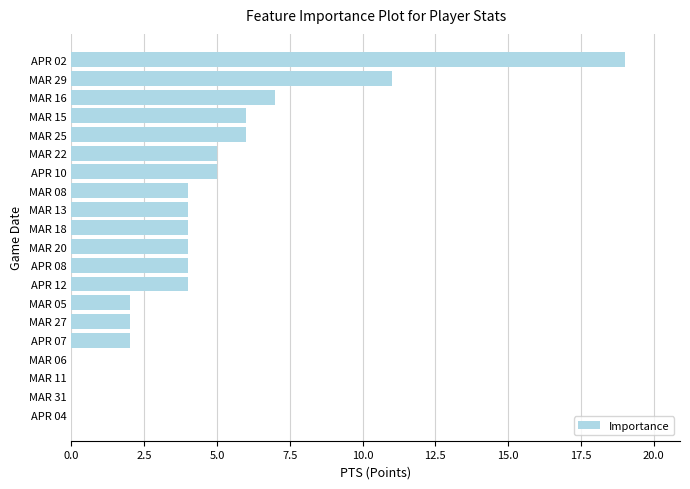

Which category has the highest value across all series?

APR 02